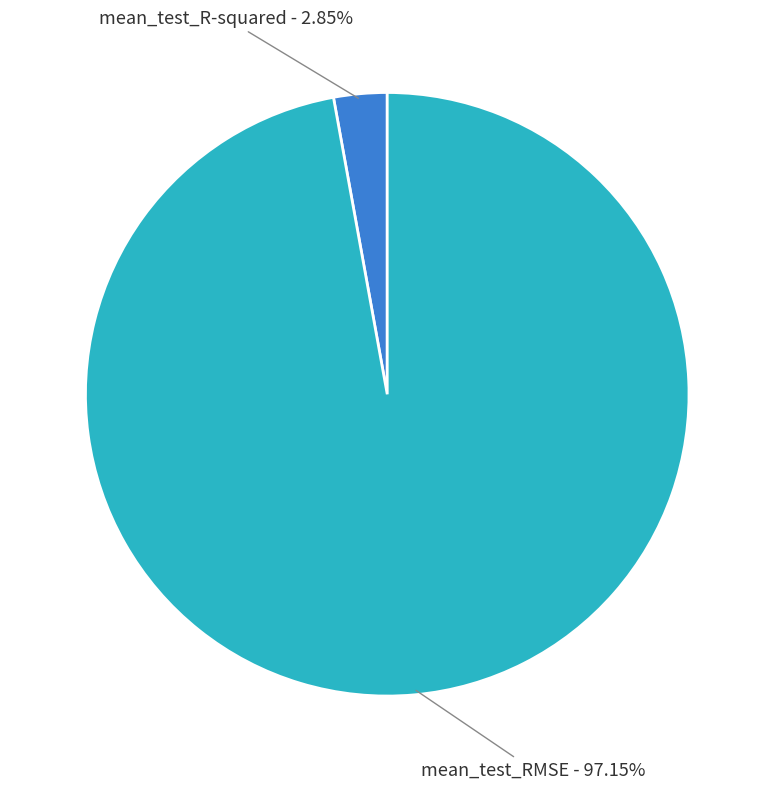

Is there any slice that represents more than half of the pie?

Yes